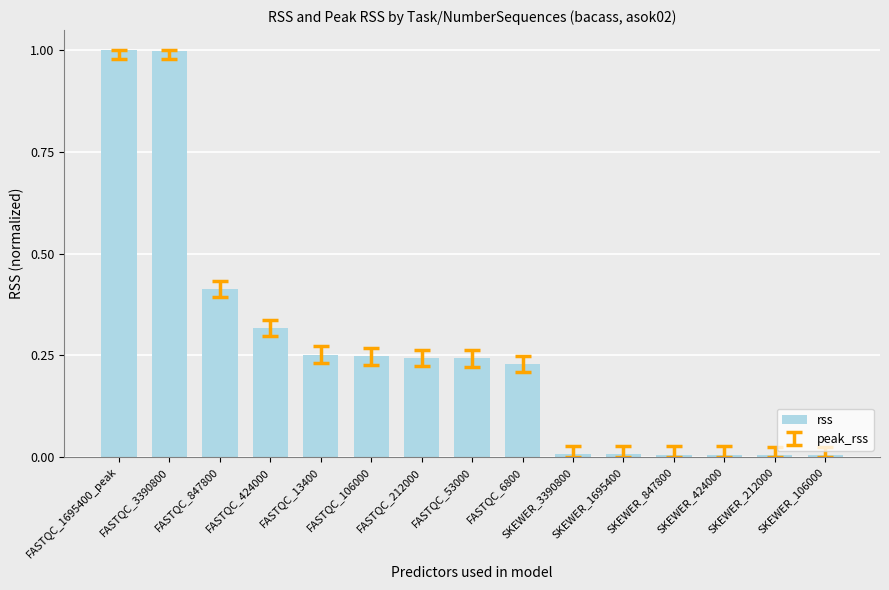

The value at FASTQC_6800 is 0.1. True or false?

False